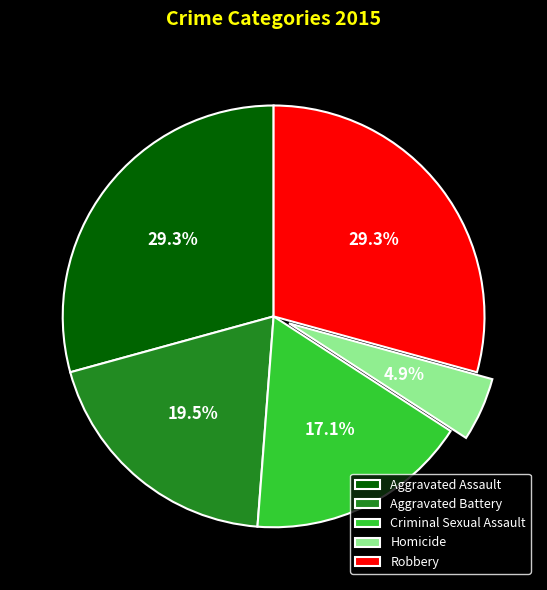

The Aggravated Assault slice represents 29% of the pie. True or false?

True